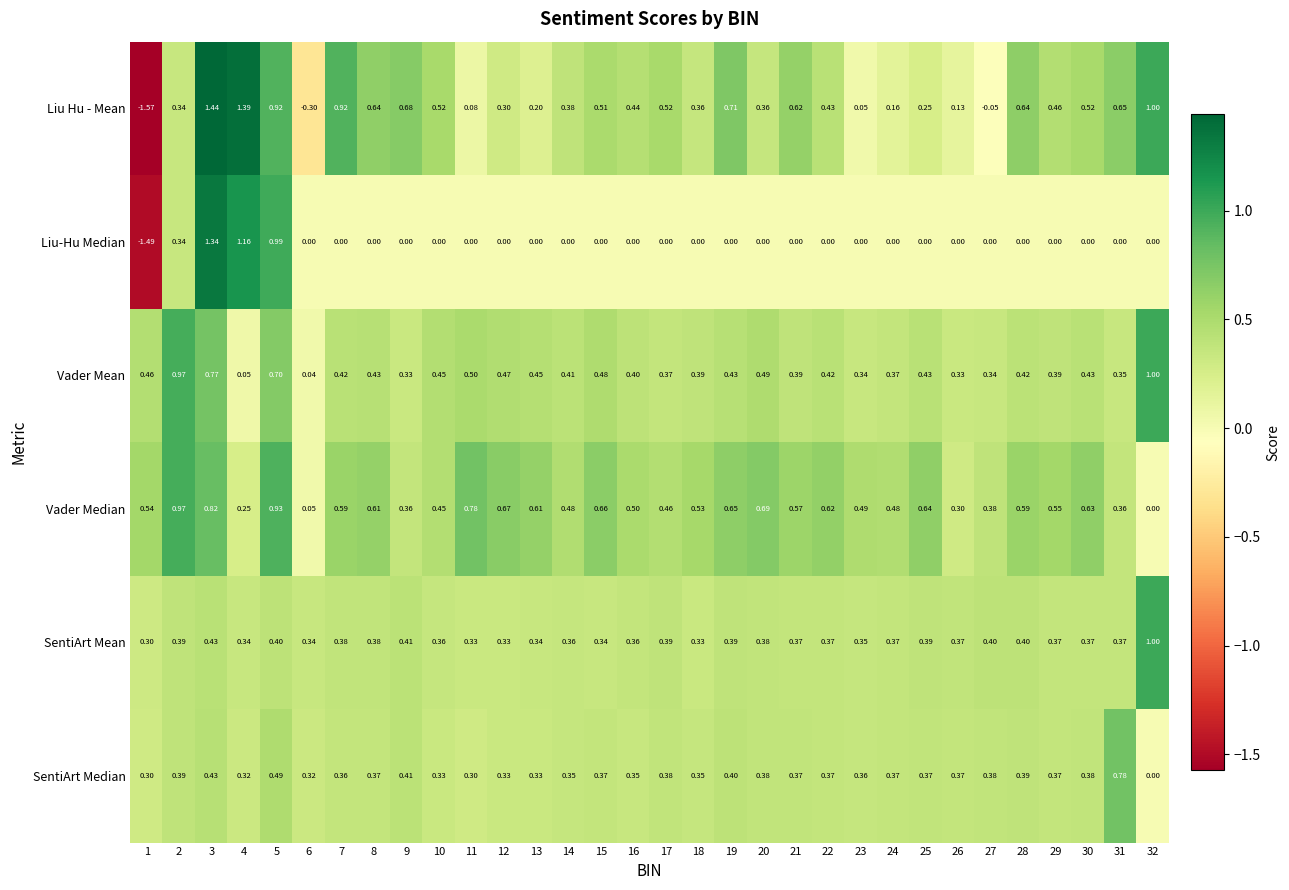

Which series has the largest total across all categories?

Vader Median